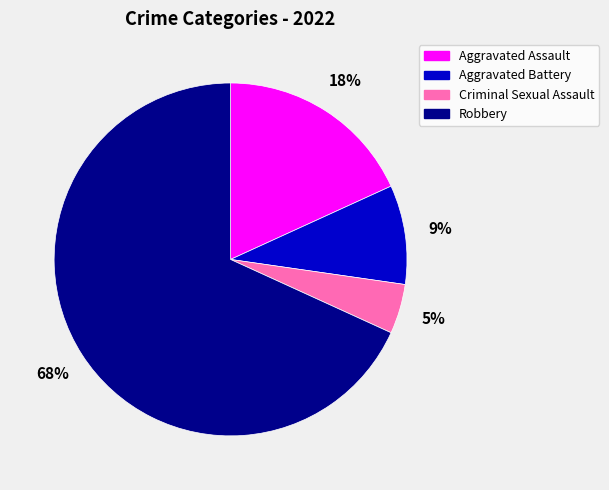

Does Criminal Sexual Assault represent more than half of the total?

No